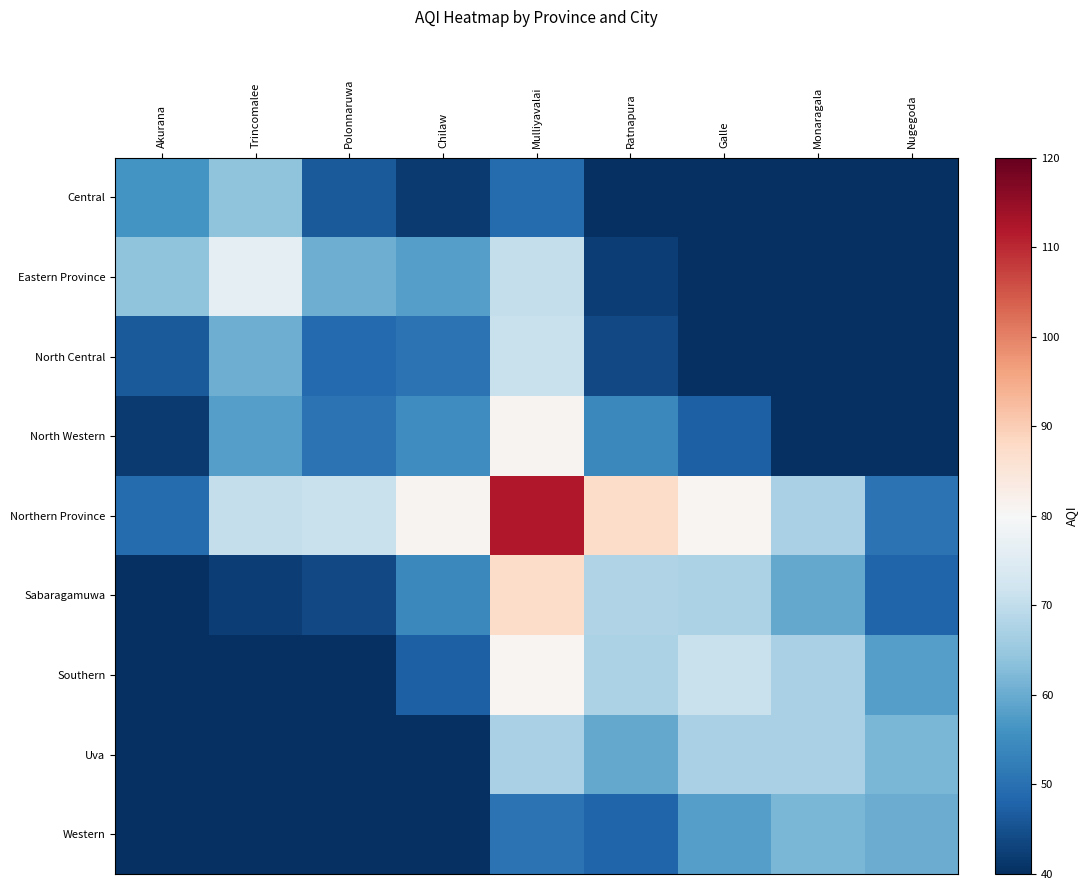

Reading left to right, extract all data points from this chart.

Central: Akurana=56.0	Trincomalee=64.0	Polonnaruwa=46.4	Chilaw=41.6	Mulliyavalai=49.3	Ratnapura=25.6	Galle=15.9	Monaragala=7.2	Nugegoda=1.7
Eastern Province: Akurana=64.0	Trincomalee=76.0	Polonnaruwa=60.6	Chilaw=57.8	Mulliyavalai=70.5	Ratnapura=42.3	Galle=30.4	Monaragala=17.9	Nugegoda=8.0
North Central: Akurana=46.4	Trincomalee=60.6	Polonnaruwa=49.0	Chilaw=50.4	Mulliyavalai=71.1	Ratnapura=43.9	Galle=35.2	Monaragala=24.0	Nugegoda=13.6
North Western: Akurana=41.6	Trincomalee=57.8	Polonnaruwa=50.4	Chilaw=55.0	Mulliyavalai=81.0	Ratnapura=54.3	Galle=47.2	Monaragala=35.8	Nugegoda=23.8
Northern Province: Akurana=49.3	Trincomalee=70.5	Polonnaruwa=71.1	Chilaw=81.0	Mulliyavalai=112.0	Ratnapura=87.3	Galle=80.8	Monaragala=67.1	Nugegoda=50.5
Sabaragamuwa: Akurana=25.6	Trincomalee=42.3	Polonnaruwa=43.9	Chilaw=54.3	Mulliyavalai=87.3	Ratnapura=68.0	Galle=67.4	Monaragala=59.6	Nugegoda=48.0
Southern: Akurana=15.9	Trincomalee=30.4	Polonnaruwa=35.2	Chilaw=47.2	Mulliyavalai=80.8	Ratnapura=67.4	Galle=71.0	Monaragala=66.9	Nugegoda=57.8
Uva: Akurana=7.2	Trincomalee=17.9	Polonnaruwa=24.0	Chilaw=35.8	Mulliyavalai=67.1	Ratnapura=59.6	Galle=66.9	Monaragala=67.0	Nugegoda=61.6
Western: Akurana=1.7	Trincomalee=8.0	Polonnaruwa=13.6	Chilaw=23.8	Mulliyavalai=50.5	Ratnapura=48.0	Galle=57.8	Monaragala=61.6	Nugegoda=60.0